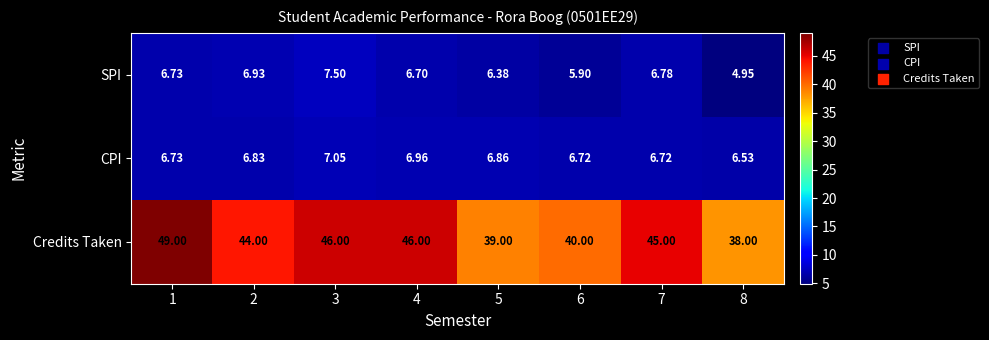

Is the value of CPI at 4 greater than the value of Credits Taken at 1?

No